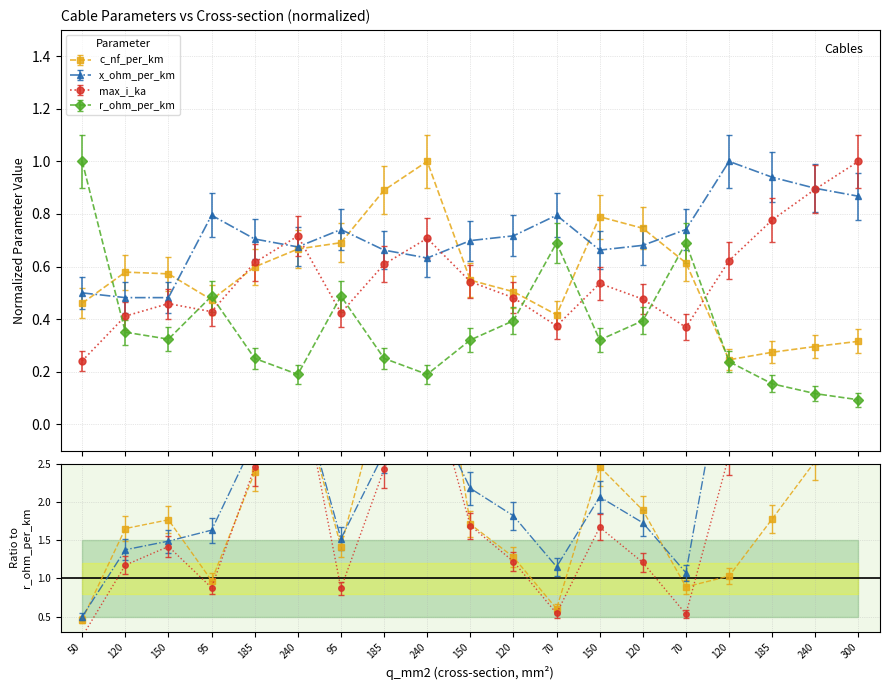

List the series in order of their peak value, highest first.

c_nf_per_km, x_ohm_per_km, max_i_ka, r_ohm_per_km